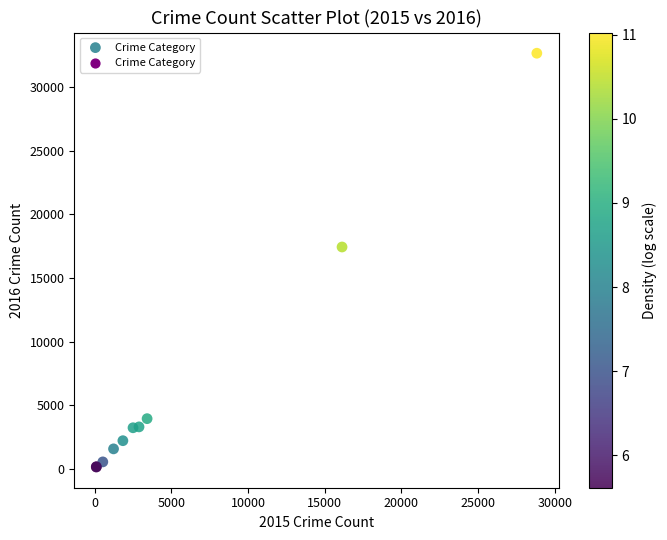

What Y value in the scatter plot is closest to 16411?

17443